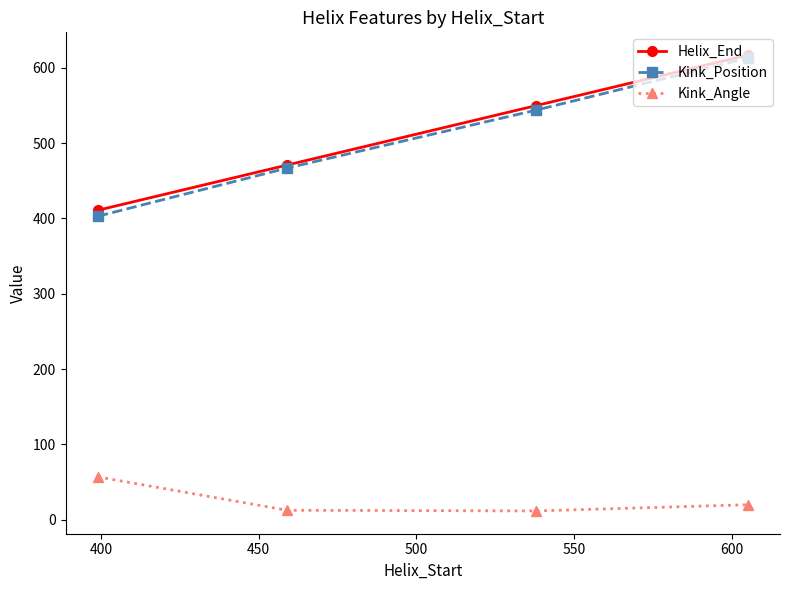

What is the value of the Kink_Position point at the 4th from the left?

613.0